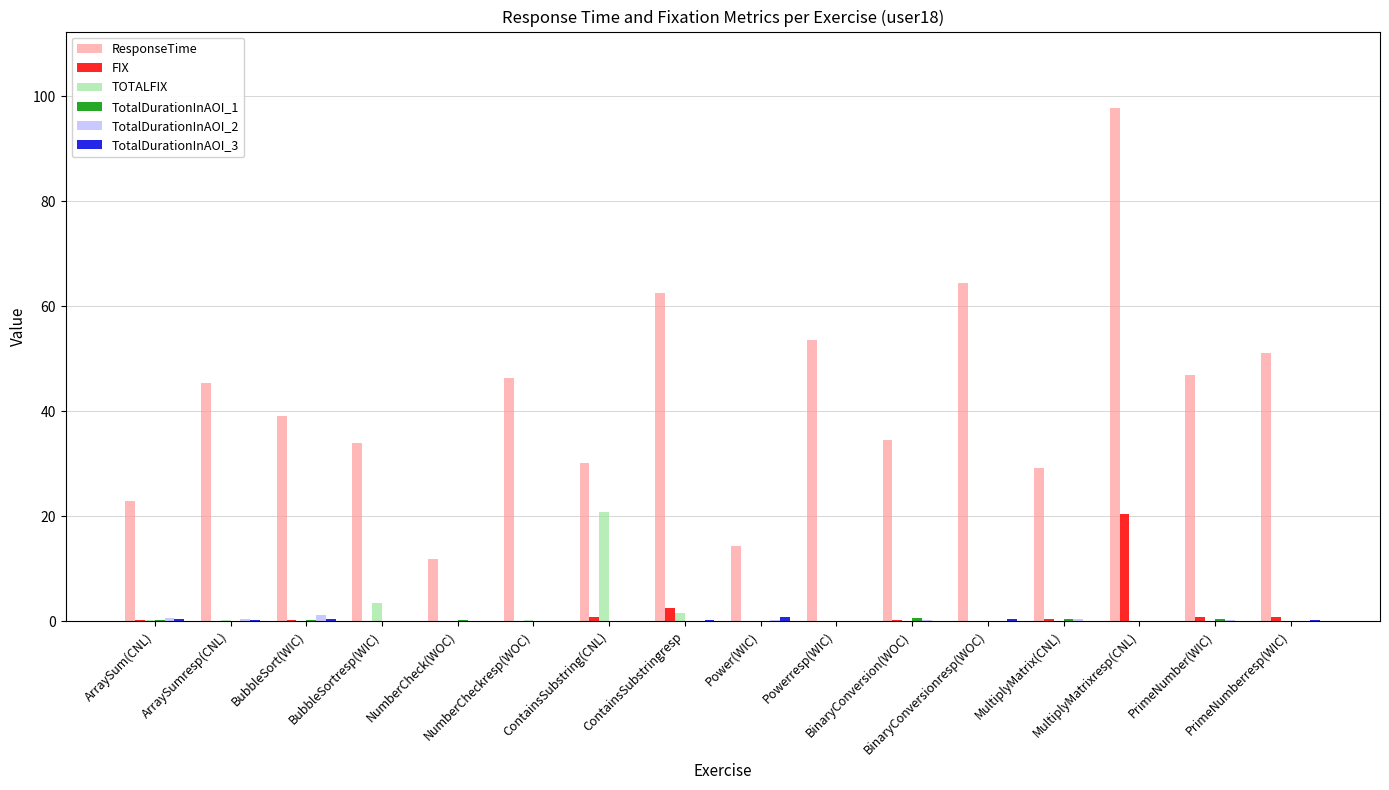

At which label does FIX reach its peak?

MultiplyMatrixresp(CNL)